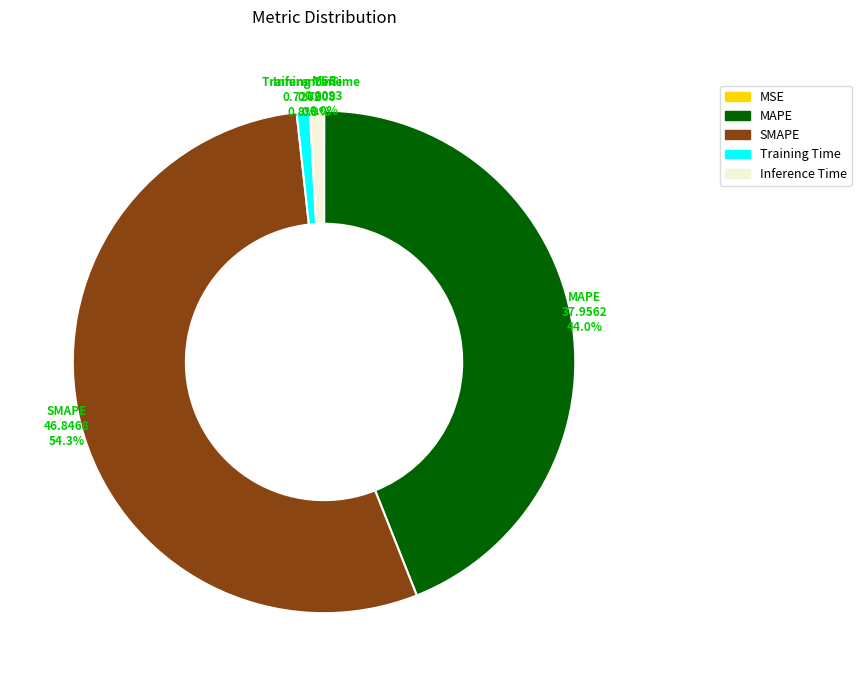

How much of the chart is everything except Inference Time?

99.1%